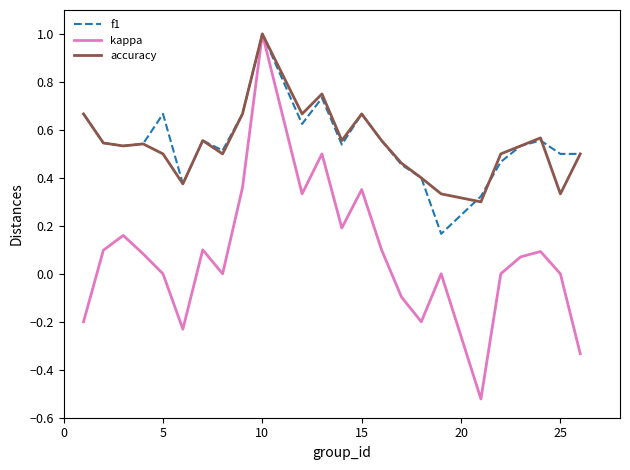

Which series has the largest range (max minus min)?

kappa